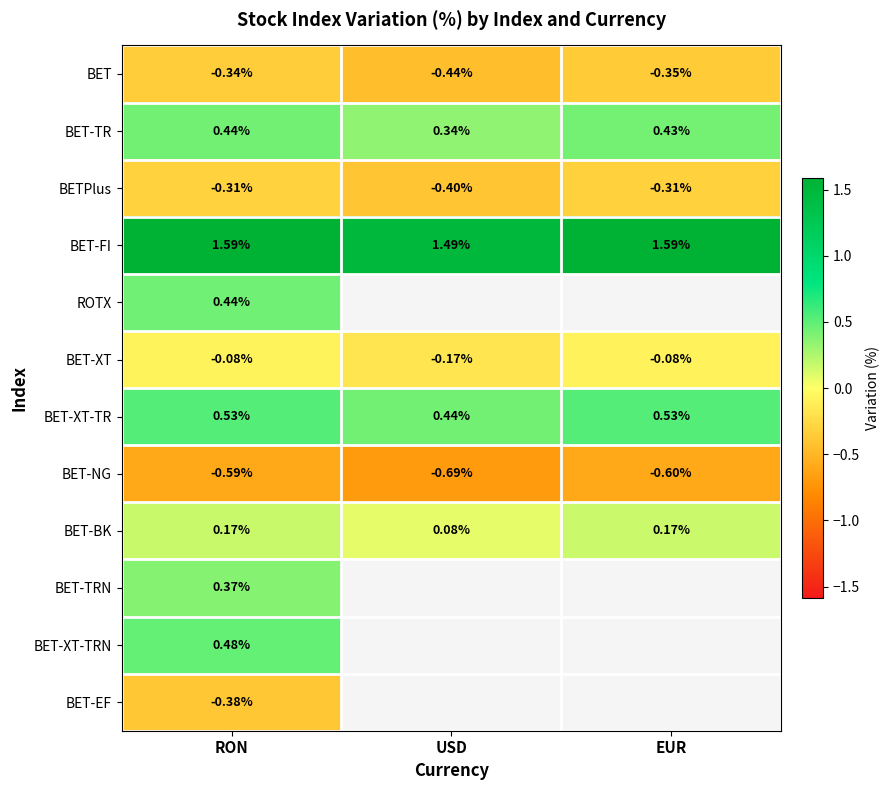

List the labels in order of BET value, smallest first.

USD, EUR, RON